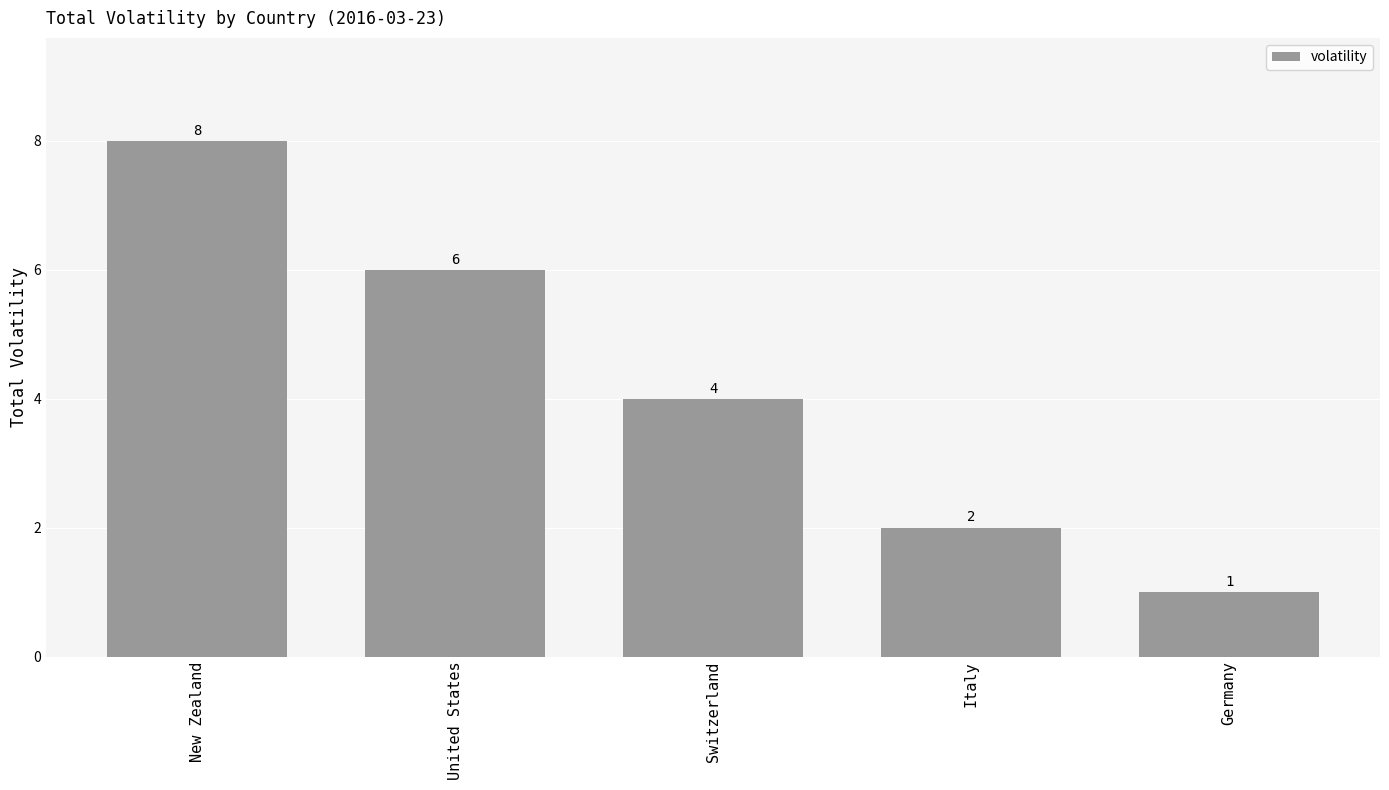

Rank the categories by value from highest to lowest.

New Zealand, United States, Switzerland, Italy, Germany